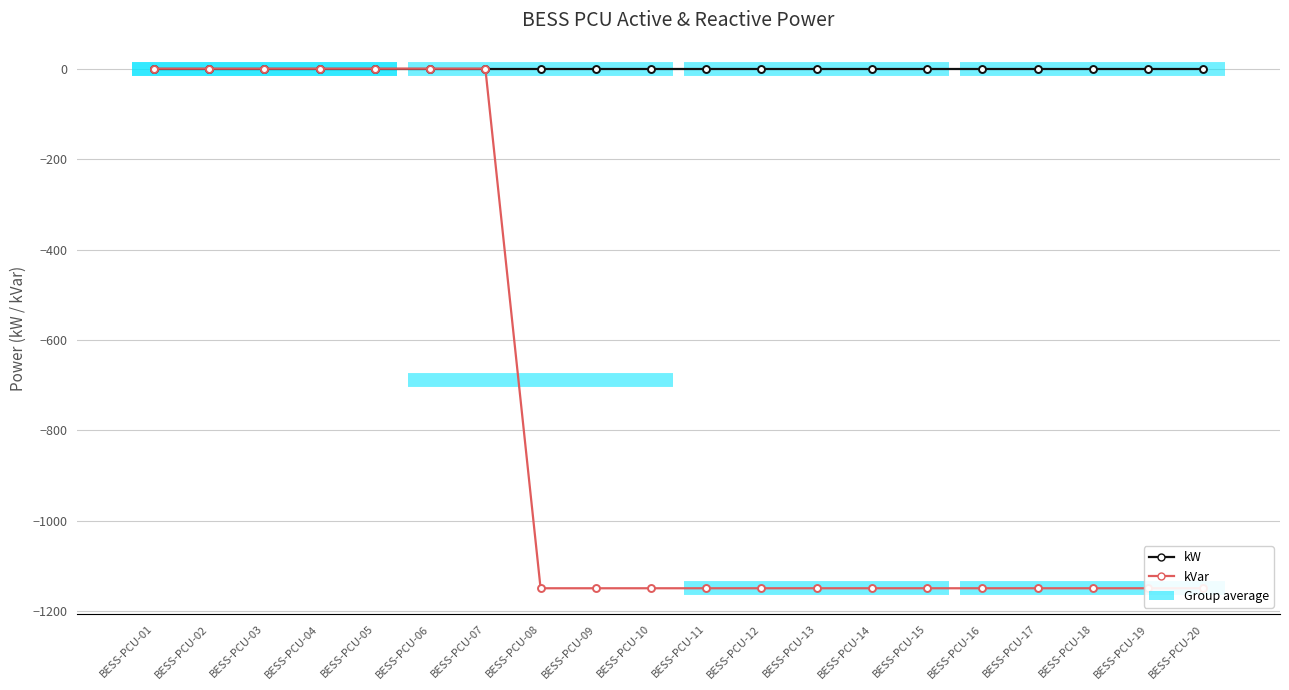

Reading left to right, what are all the values shown in this chart?

kW: 0	0	0	0	0	0	0	0	0	0	0	0	0	0	0	0	0	0	0	0
kVar: 0	0	0	0	0	0	0	-1149	-1149	-1149	-1149	-1149	-1149	-1149	-1149	-1149	-1149	-1149	-1149	-1149